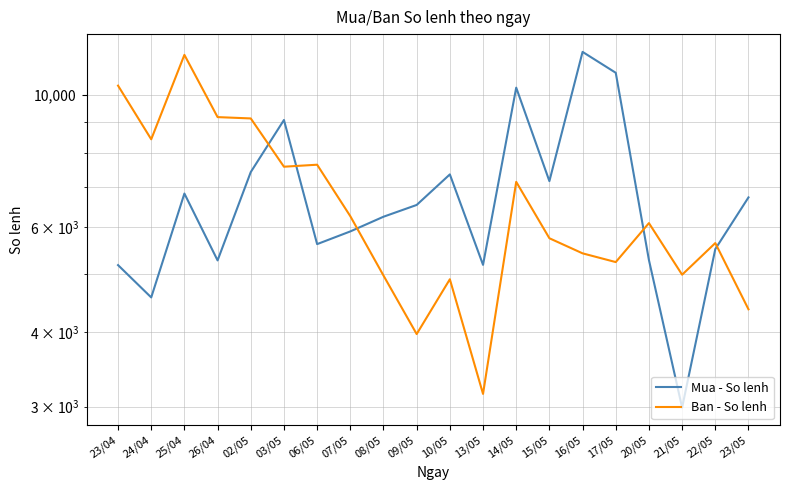

What are all the series names shown in the legend?

Mua - So lenh, Ban - So lenh